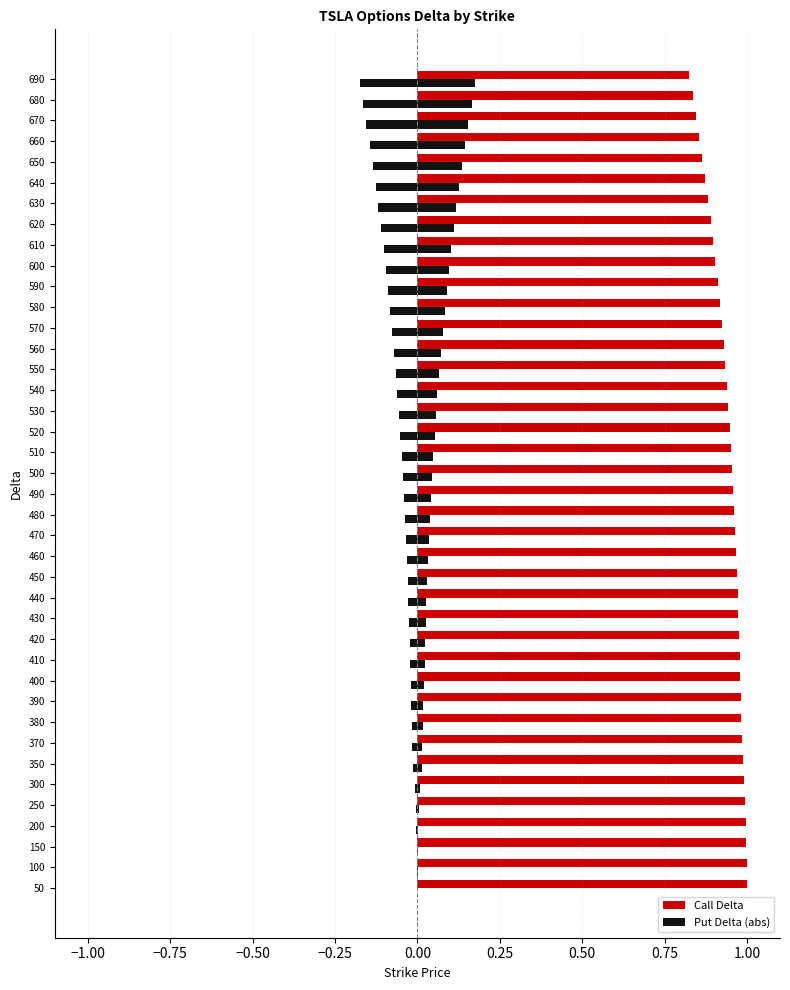

Reading left to right, extract all data points from this chart.

Call Delta: 1.0	1.0	1.0	1.0	1.0	1.0	1.0	1.0	1.0	1.0	1.0	1.0	1.0	1.0	1.0	1.0	1.0	1.0	1.0	1.0	1.0	1.0	0.9	0.9	0.9	0.9	0.9	0.9	0.9	0.9	0.9	0.9	0.9	0.9	0.9	0.9	0.9	0.8	0.8	0.8
Put Delta (abs): 0.0	0.0	0.0	0.0	0.0	0.0	0.0	0.0	0.0	0.0	0.0	0.0	0.0	0.0	0.0	0.0	0.0	0.0	0.0	0.0	0.0	0.0	0.1	0.1	0.1	0.1	0.1	0.1	0.1	0.1	0.1	0.1	0.1	0.1	0.1	0.1	0.1	0.2	0.2	0.2